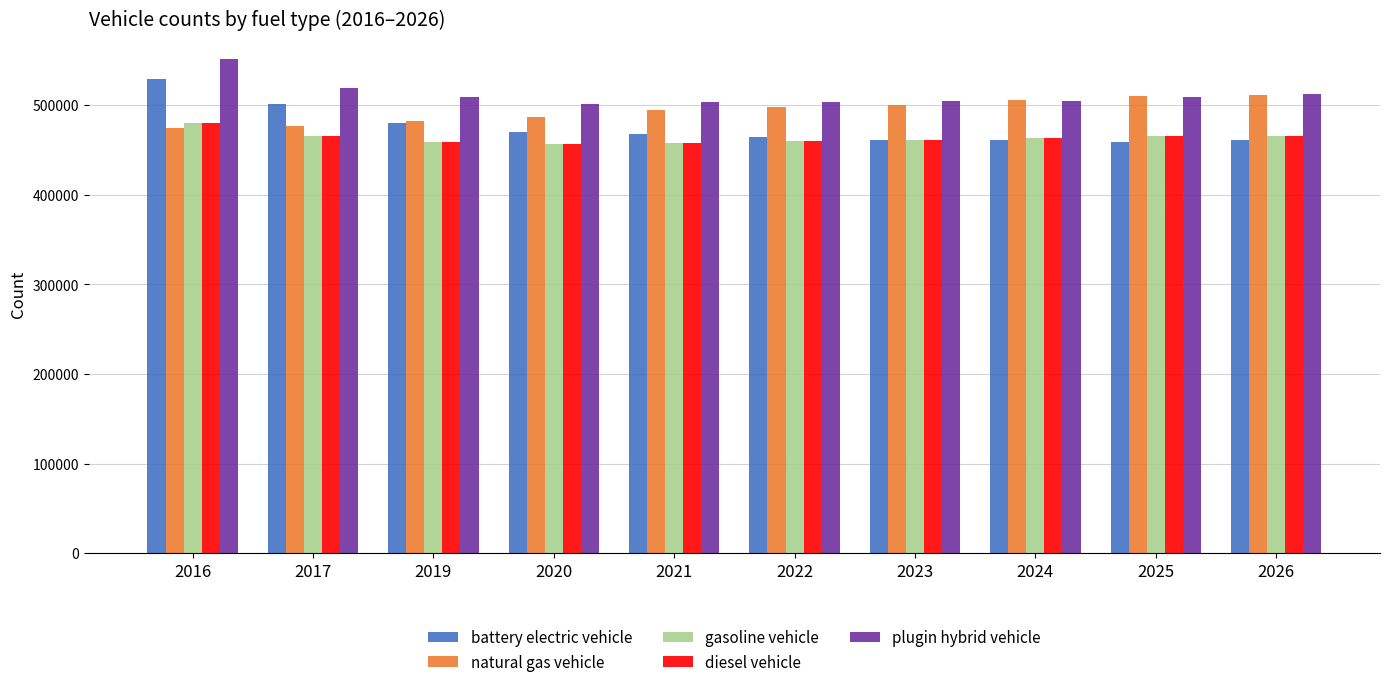

Where does the battery electric vehicle series first go above 467348?

2016